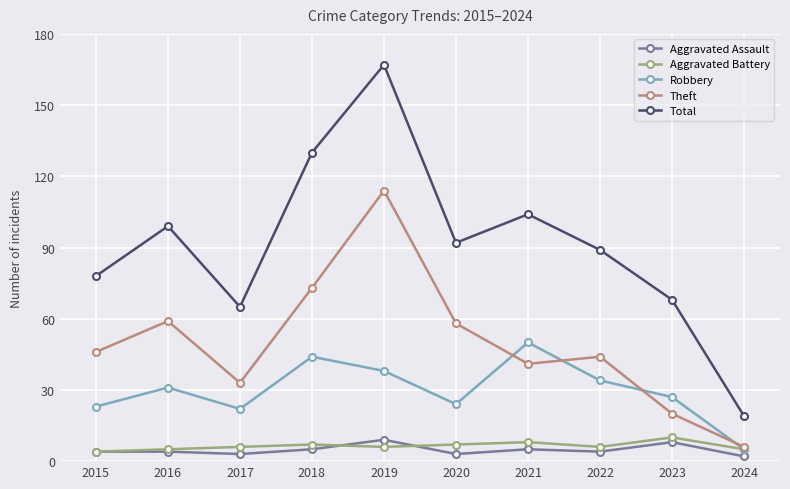

What is the difference between the maximum and second lowest values in the Aggravated Battery series?

5